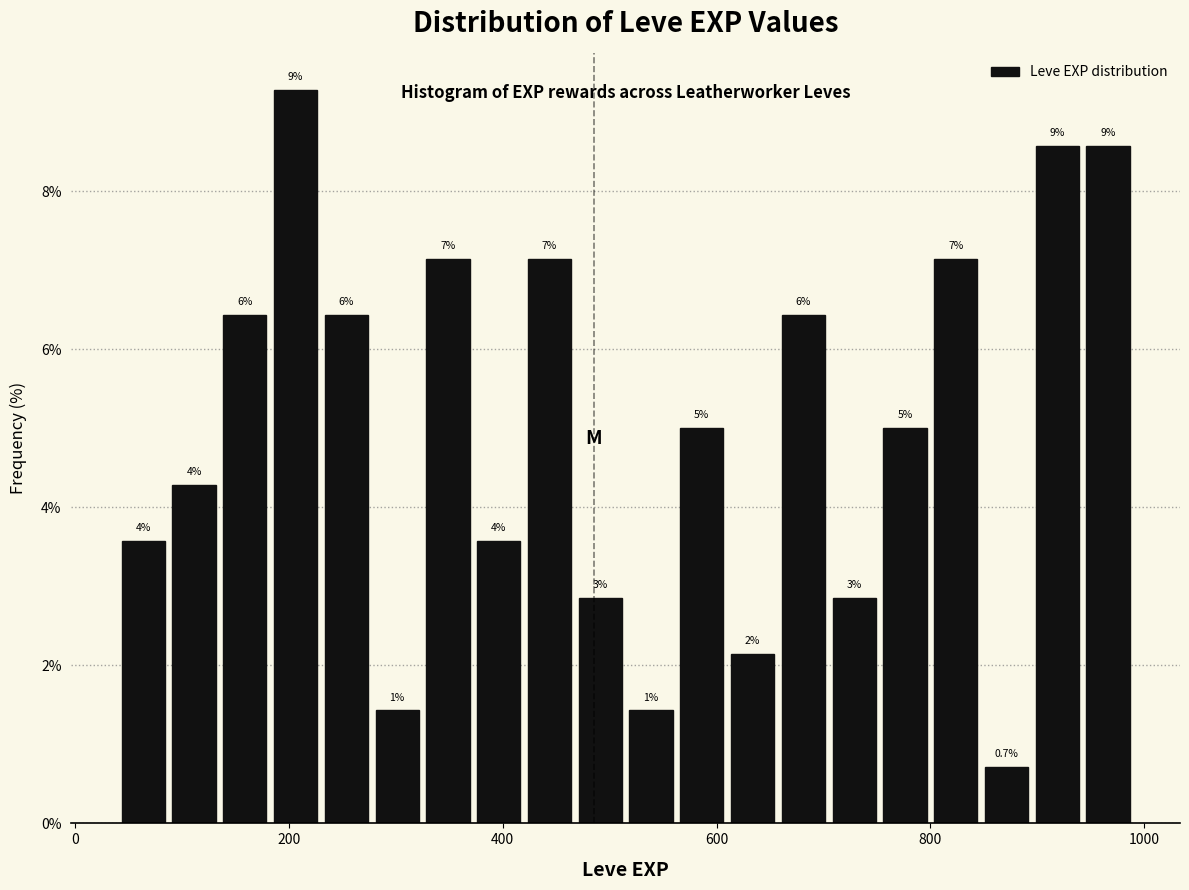

Around what value on the x-axis is the tallest bar? Give the approximate position of its centre, as read against the axis.

200